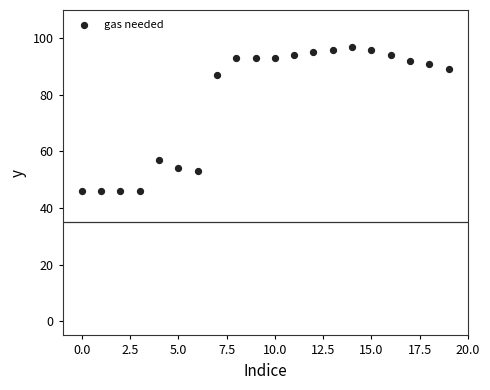

What is the range of Y values (max minus min)?

51